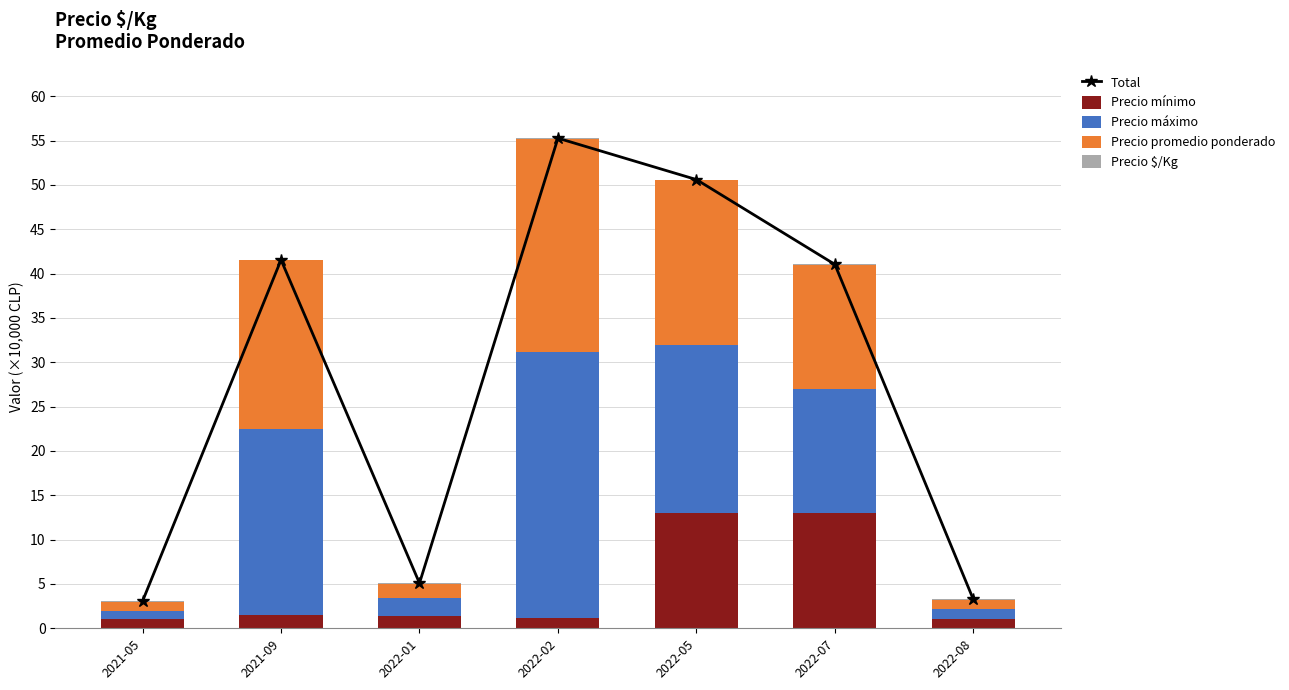

Rank the series at 2022-05 from lowest to highest value.

Precio $/Kg, Precio mínimo, Precio promedio ponderado, Precio máximo, Total